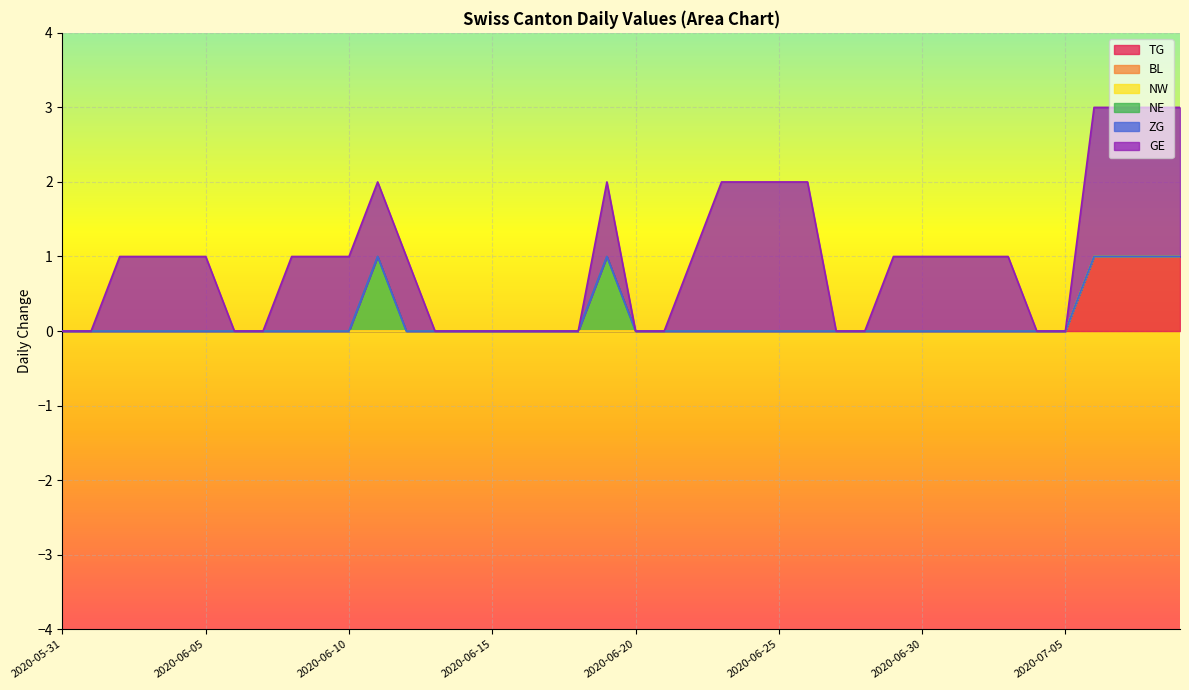

True or false: GE has more than 2 points higher than both neighbors.

False